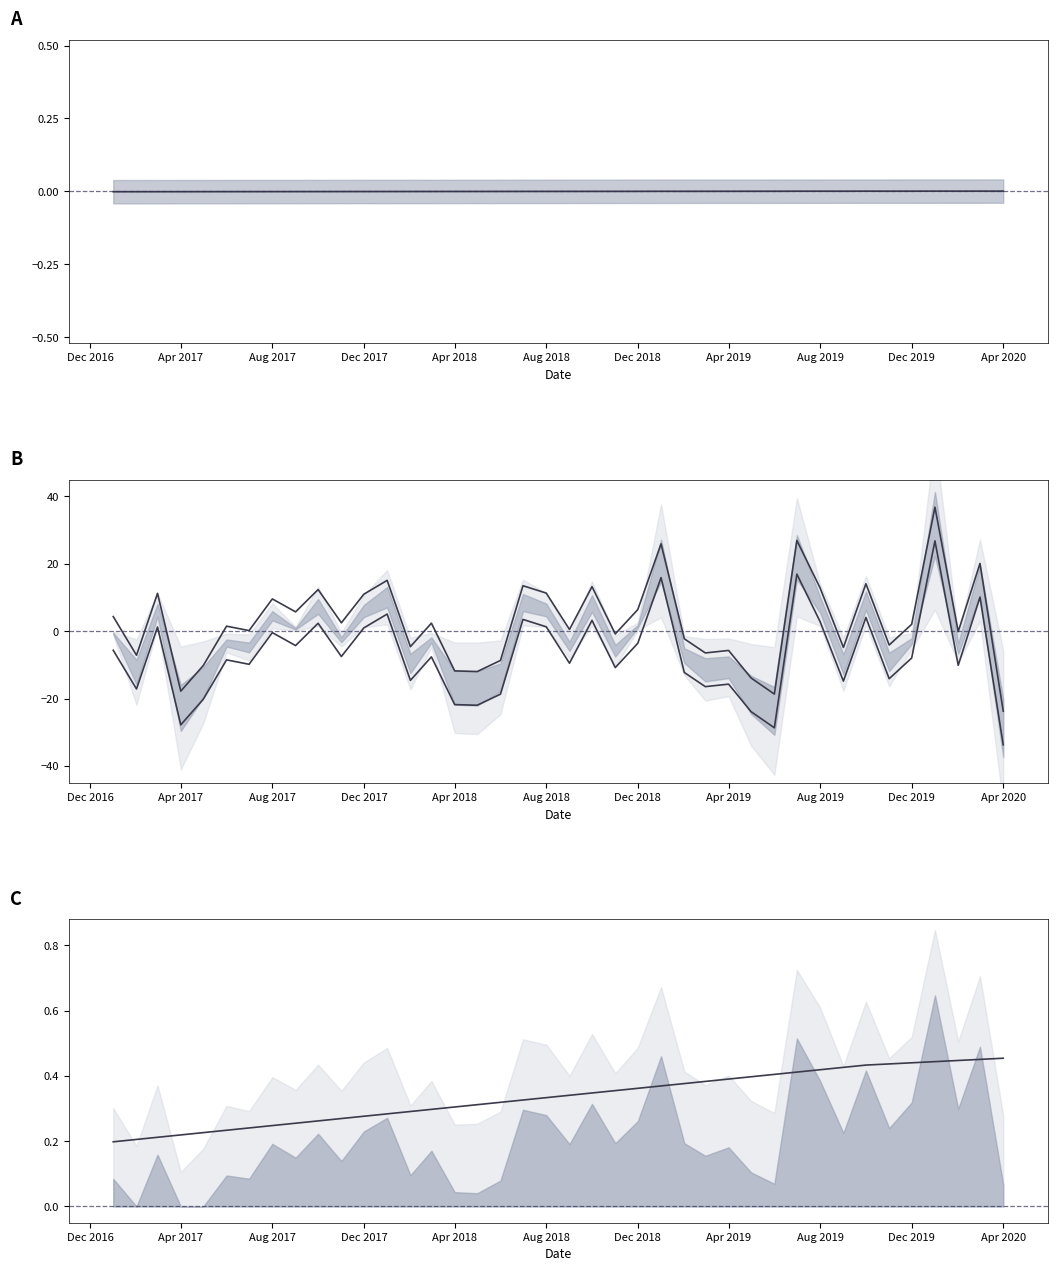

List the series in order of their overall mean, highest first.

trend, yhat